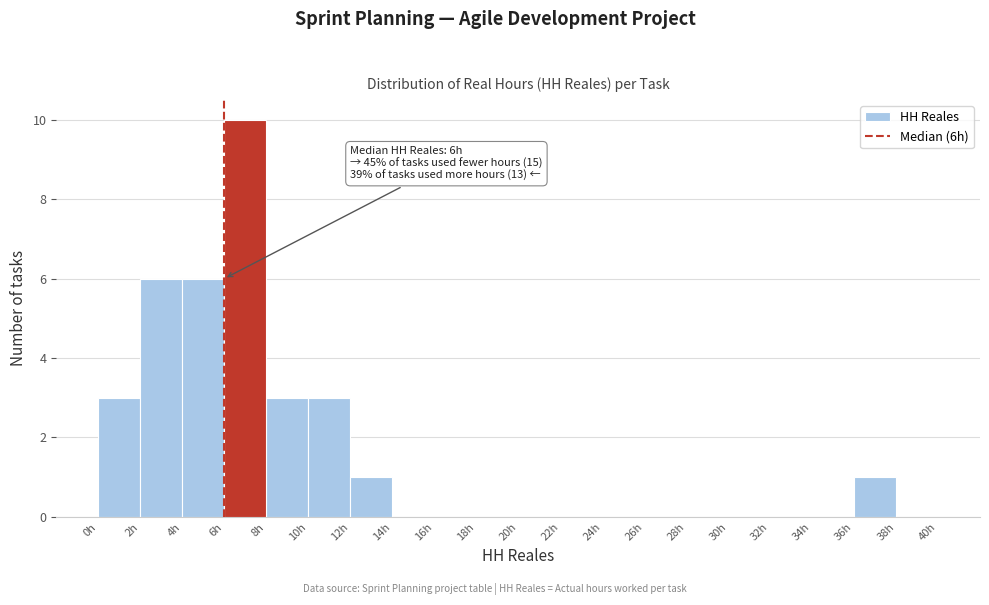

Which range on the x-axis has the tallest bar?

6 to 8